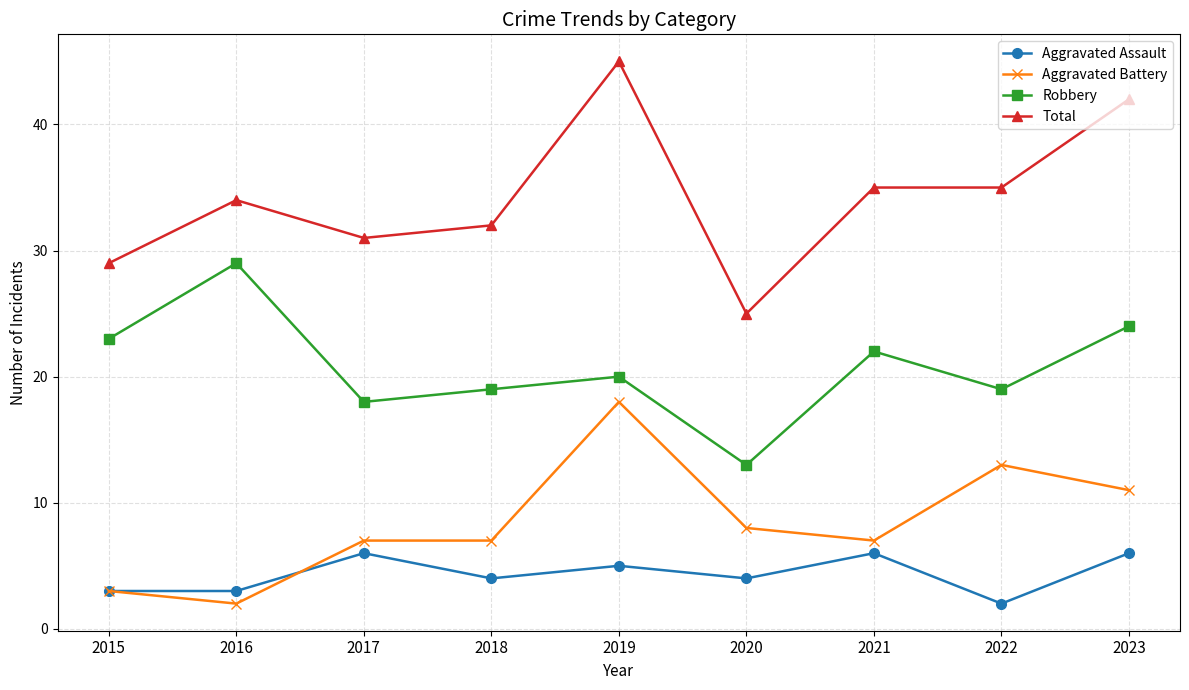

Does the chart display data point markers on the line(s)?

Yes